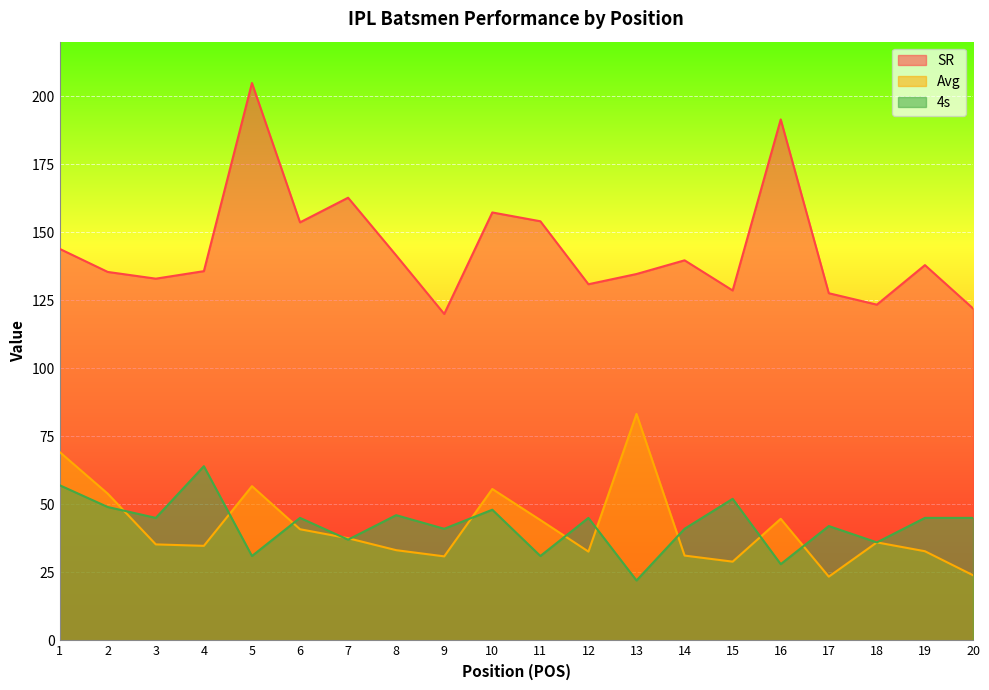

What are all the series names shown in the legend?

SR, Avg, 4s